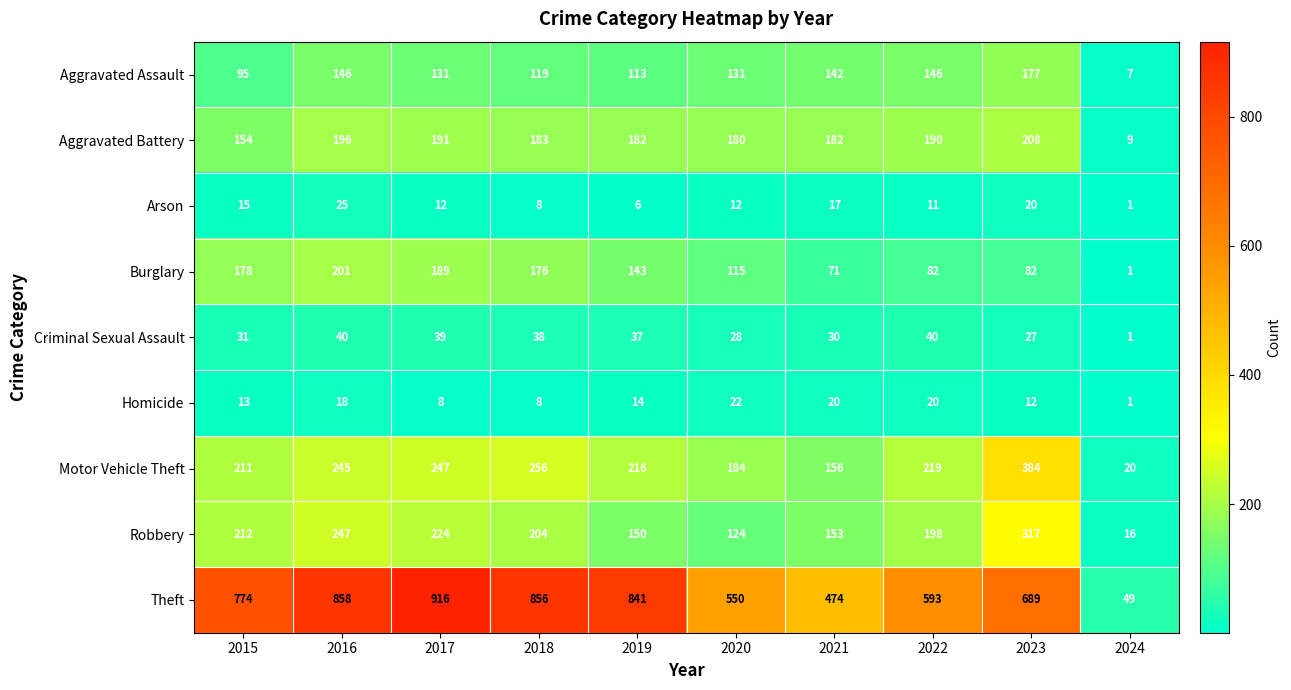

The Homicide series shows 13 at 2015. True or false?

True